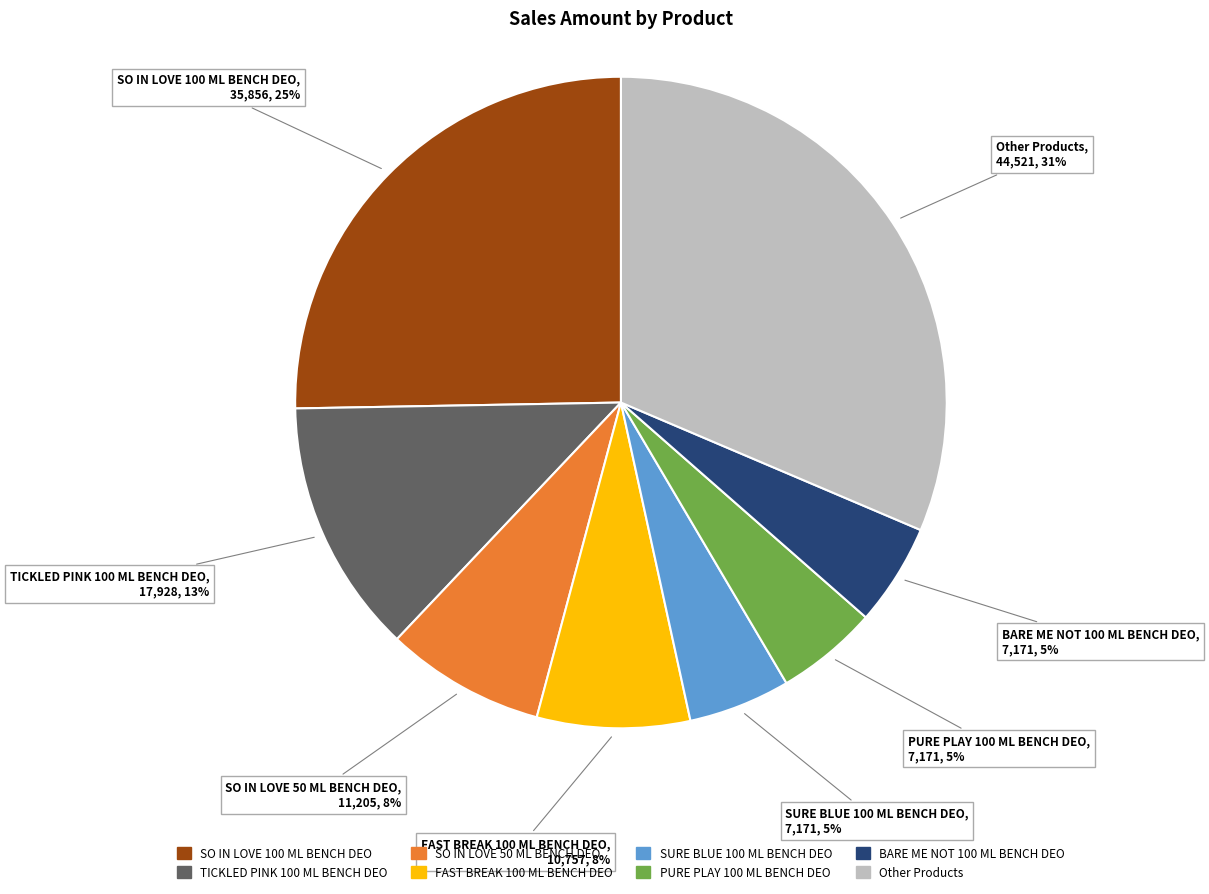

How many segments does this pie chart have?

8